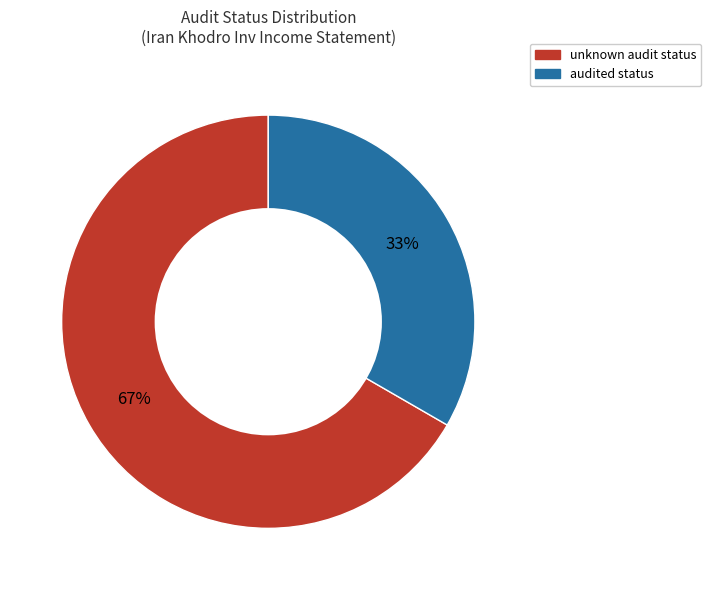

Which slice is the largest?

unknown